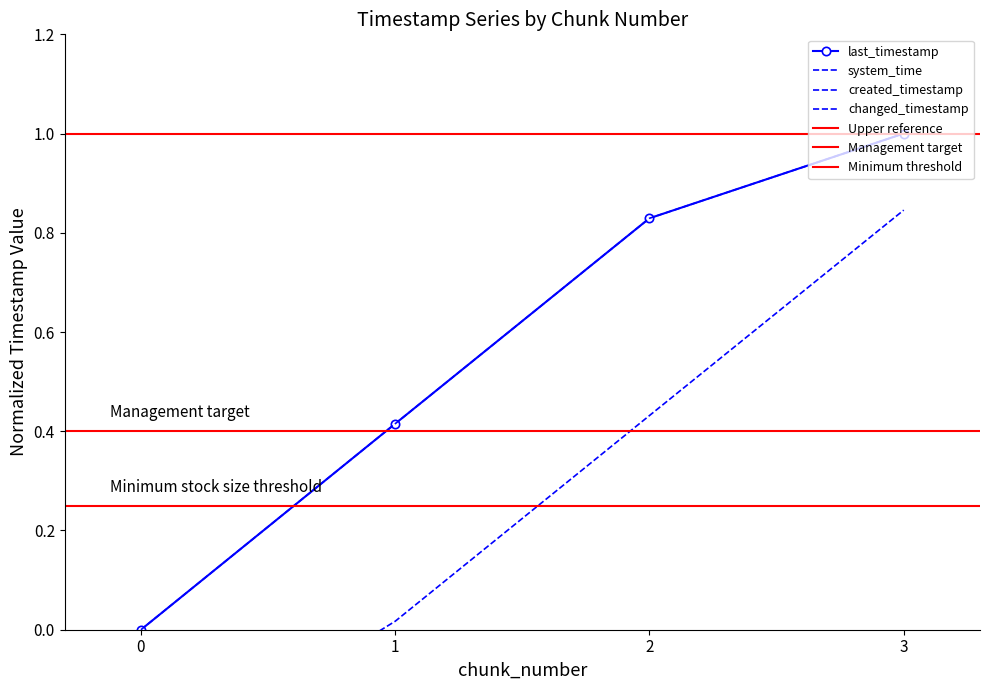

True or false: last_timestamp has more than 2 points higher than both neighbors.

False